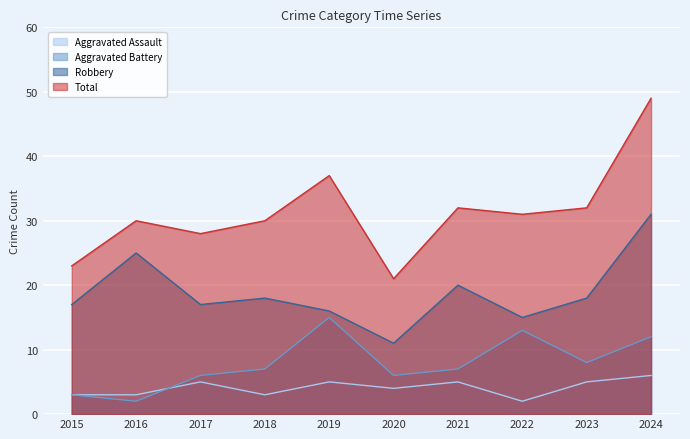

What is the approximate value of Aggravated Assault at 2018?

3